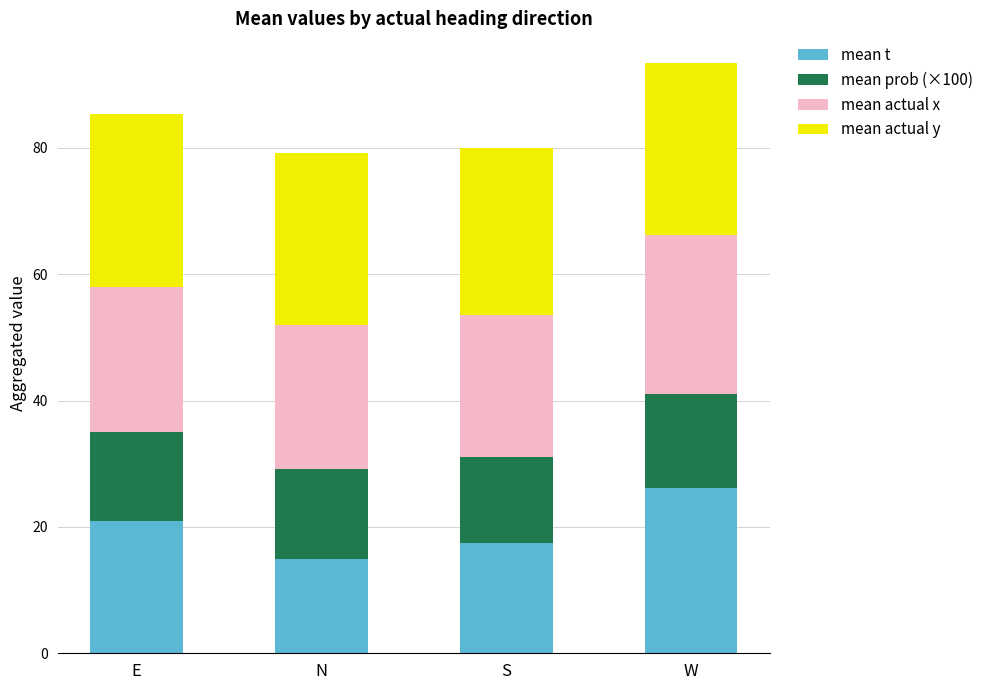

How many categories are shown in the chart?

4